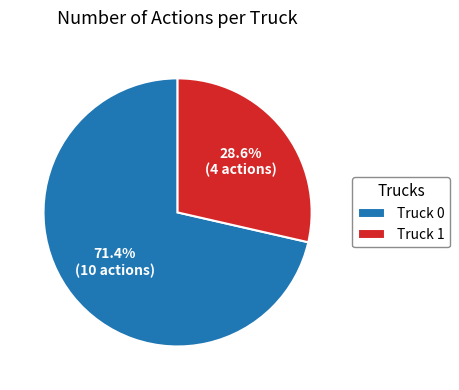

True or false: Truck 0 accounts for 71% of the total.

True